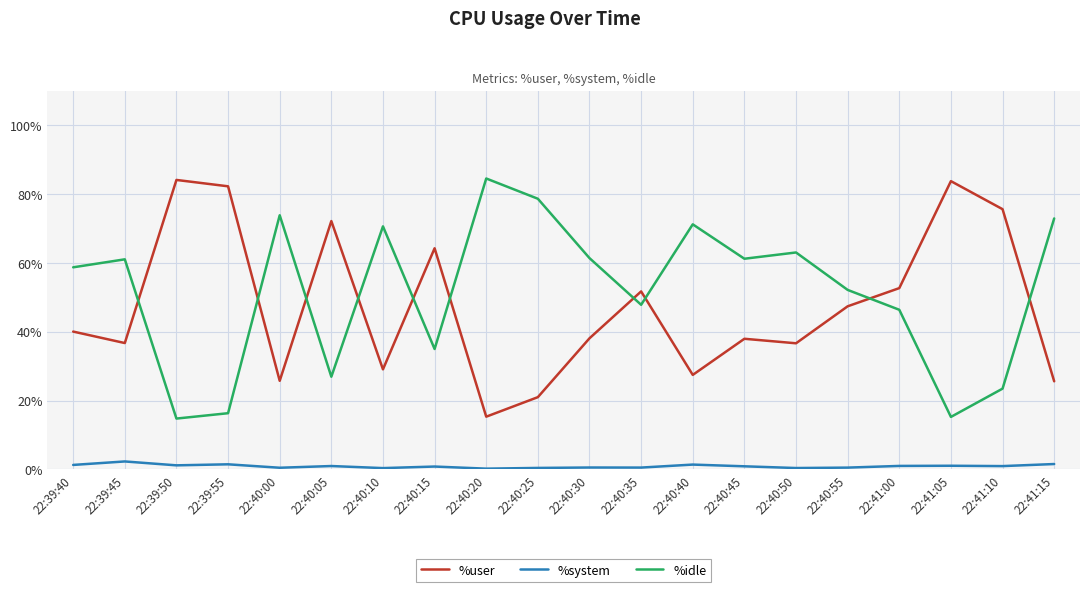

What is the total value across all series at 22:40:55?

100.0